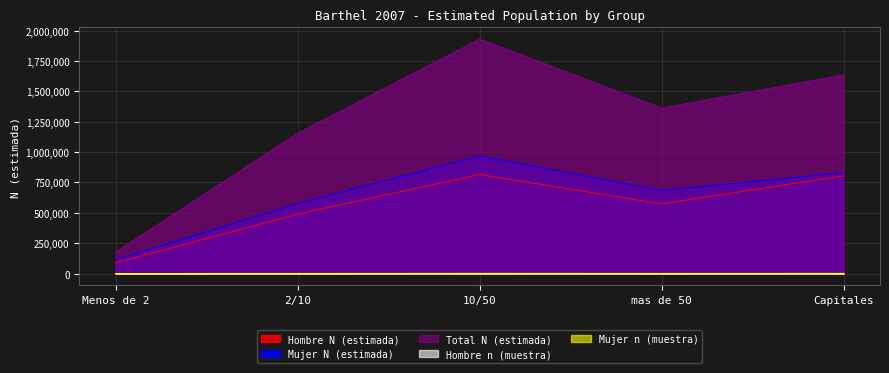

Which series changed the most between Menos de 2 and 2/10?

Total N (estimada)